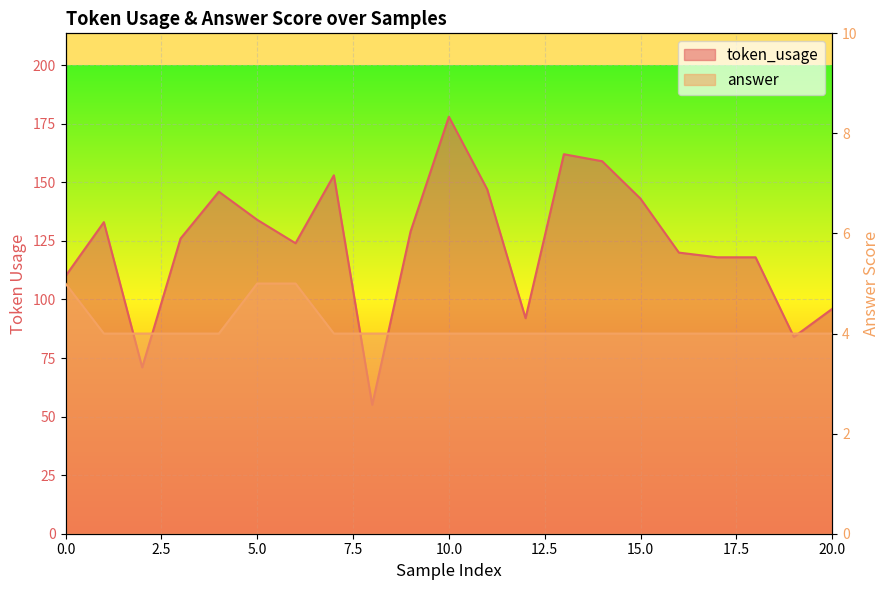

Reading left to right, extract all data points from this chart.

token_usage: 0=110	1=133	2=71	3=126	4=146	5=134	6=124	7=153	8=55	9=129	10=178	11=147	12=92	13=162	14=159	15=143	16=120	17=118	18=118	19=84	20=96
answer: 0=5	1=4	2=4	3=4	4=4	5=5	6=5	7=4	8=4	9=4	10=4	11=4	12=4	13=4	14=4	15=4	16=4	17=4	18=4	19=4	20=4